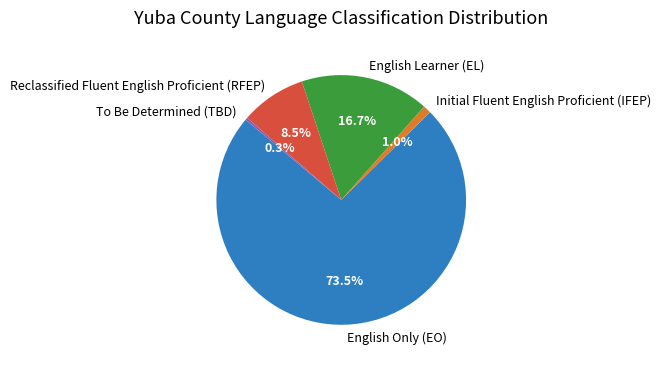

The Initial Fluent English Proficient (IFEP) slice represents 11% of the pie. True or false?

False